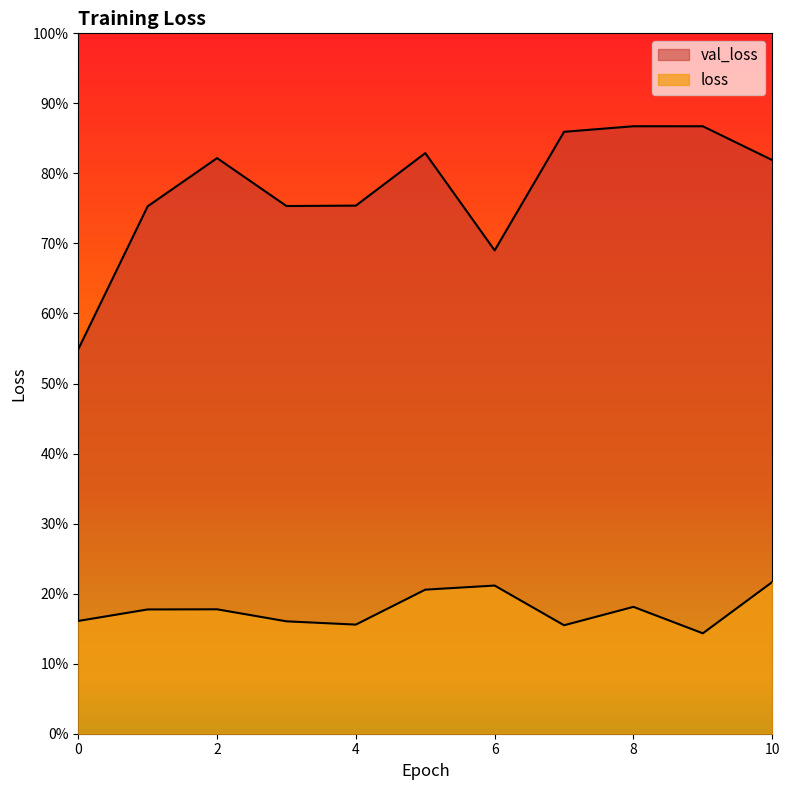

How many val_loss values are between 0 and 1?

11